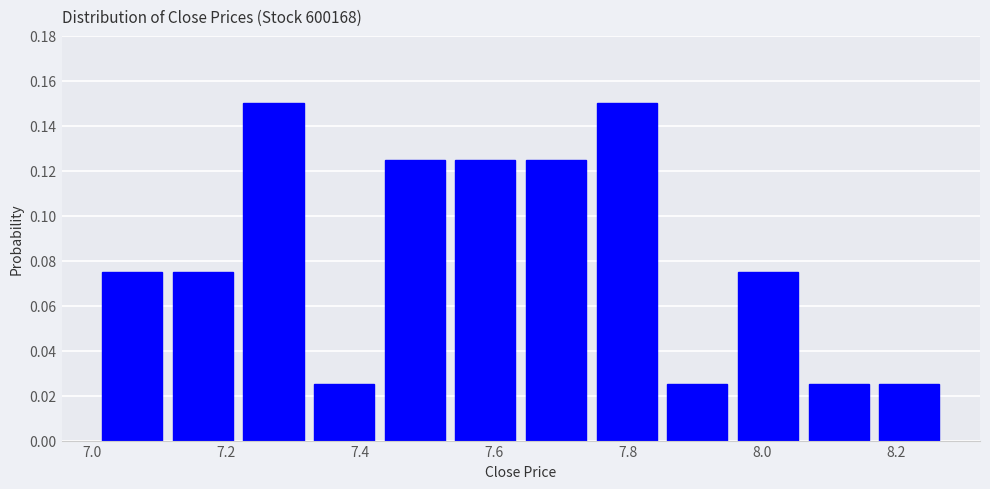

Reading left to right, list every bar in this chart as the range it spans on the x-axis followed by its height. Neither the bar edges nor the heights are printed on the chart, so give them approximately, as read against the axes.

7.00 to 7.12: 0.076
7.12 to 7.22: 0.076
7.22 to 7.32: 0.150
7.32 to 7.42: 0.026
7.42 to 7.54: 0.126
7.54 to 7.64: 0.126
7.64 to 7.74: 0.126
7.74 to 7.86: 0.150
7.86 to 7.96: 0.026
7.96 to 8.06: 0.076
8.06 to 8.16: 0.026
8.16 to 8.28: 0.026